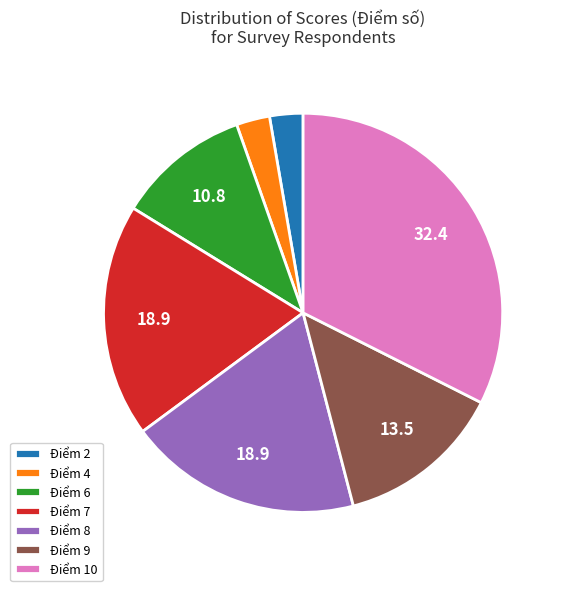

Is it true that Điểm 2 is 3% of the pie?

True